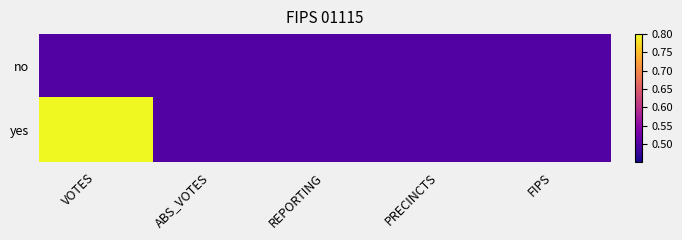

Reading left to right, extract all data points from this chart.

no: VOTES=0.5	ABS_VOTES=0.5	REPORTING=0.5	PRECINCTS=0.5	FIPS=0.5
yes: VOTES=0.8	ABS_VOTES=0.5	REPORTING=0.5	PRECINCTS=0.5	FIPS=0.5